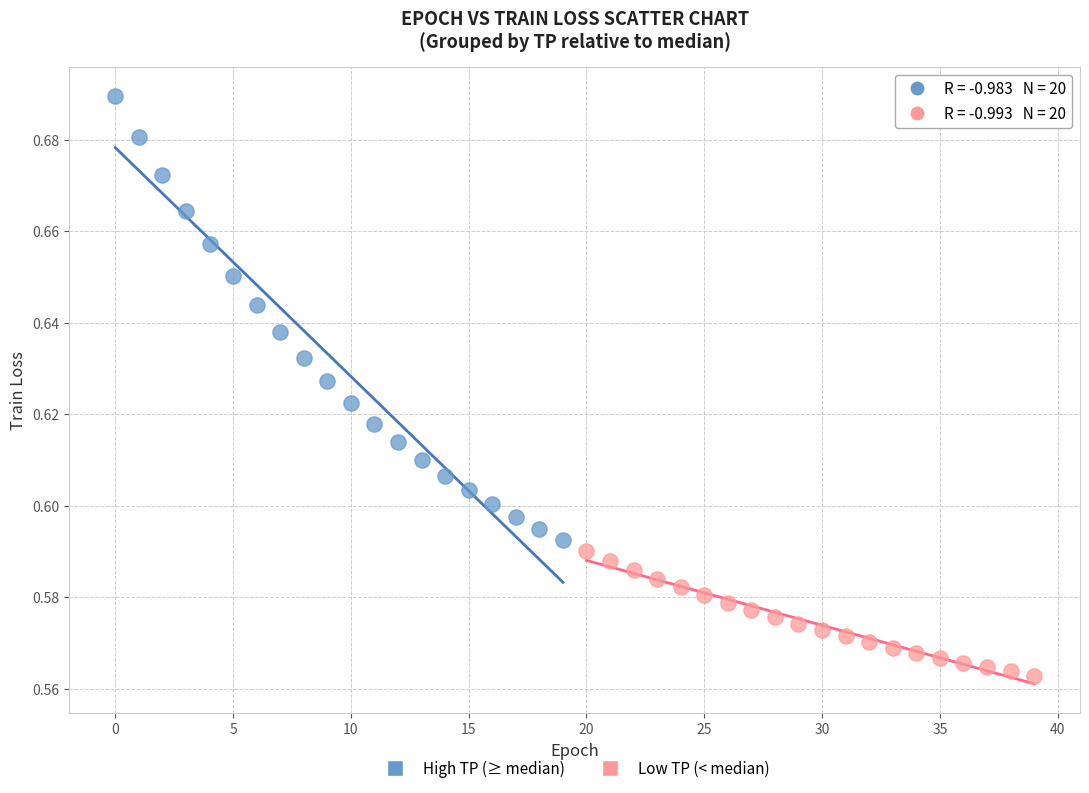

Which series contains the highest Y value?

High TP (≥ median)